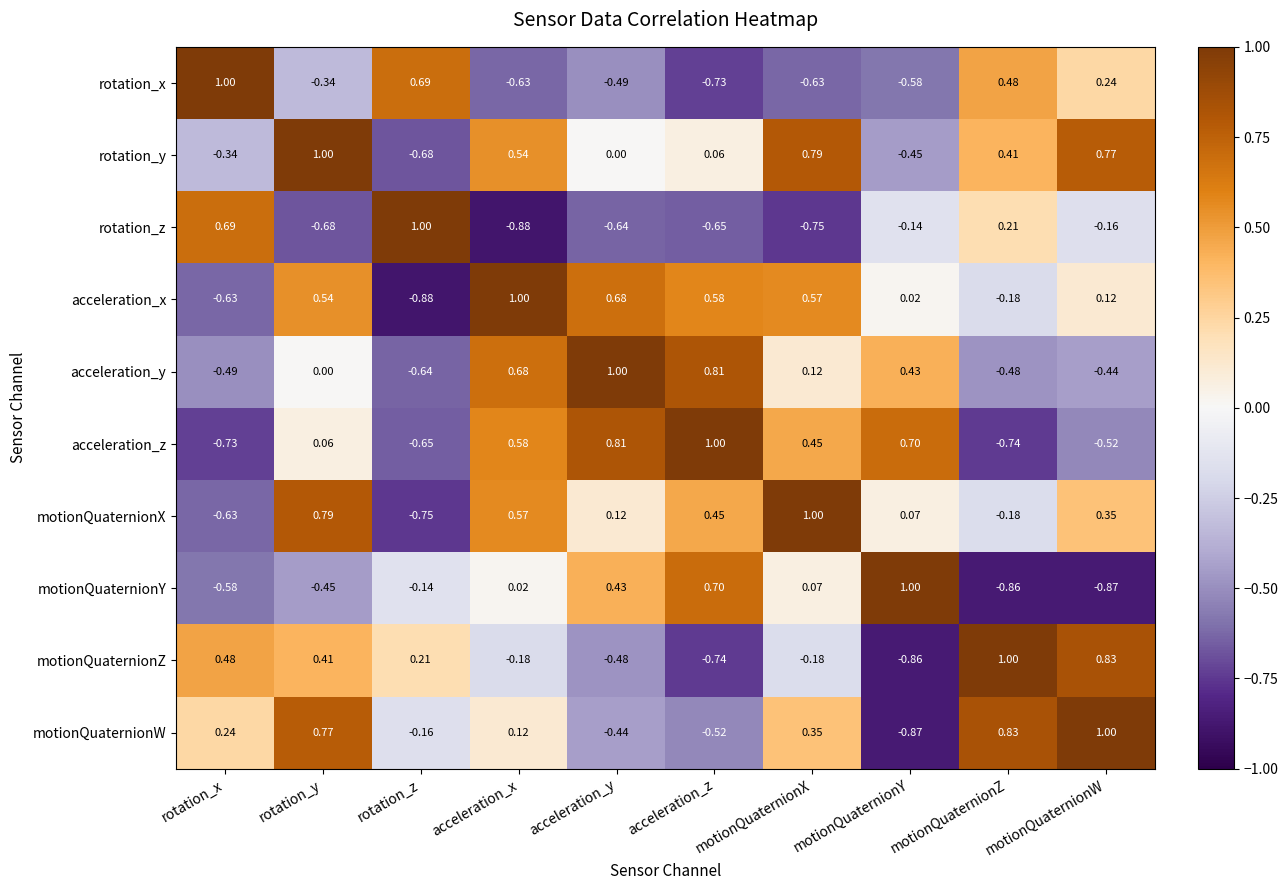

At which label does rotation_x first exceed 0?

rotation_x